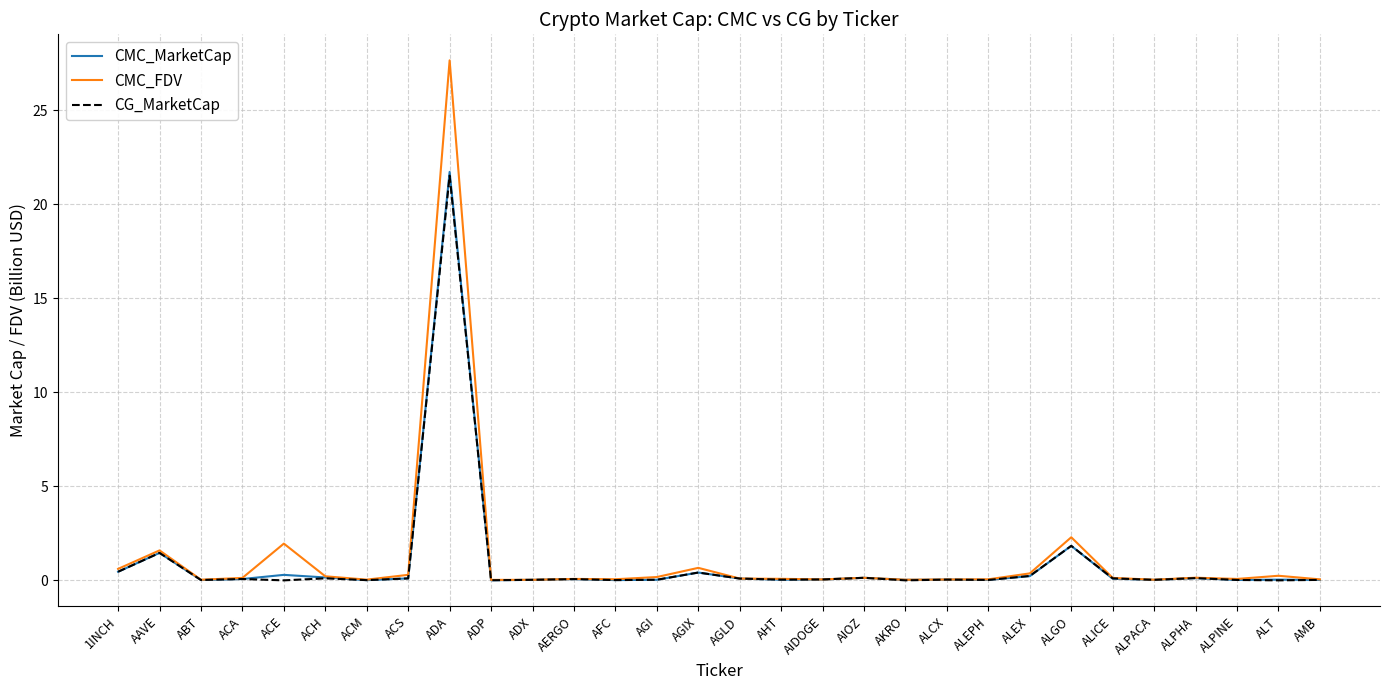

What is the difference between the second highest and second lowest values in the CMC_FDV series?

2.3